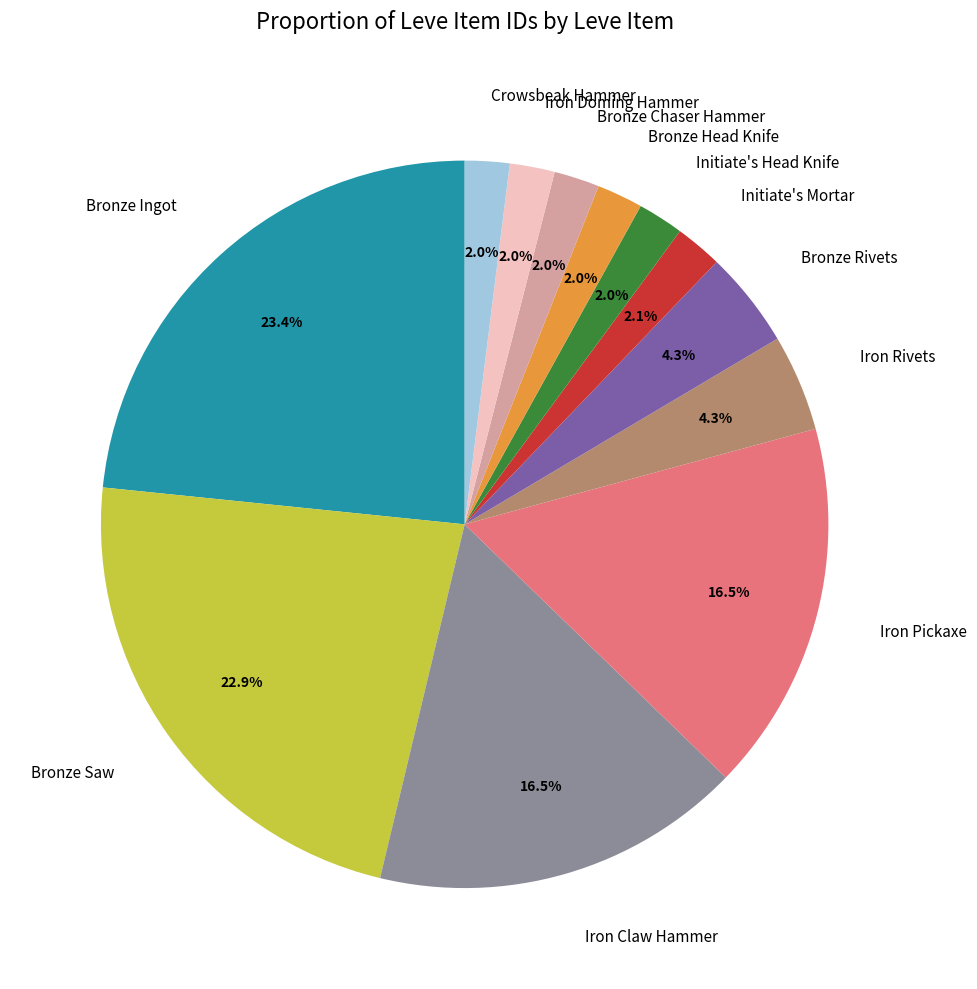

To the nearest percent, what is the average slice percentage?

8%